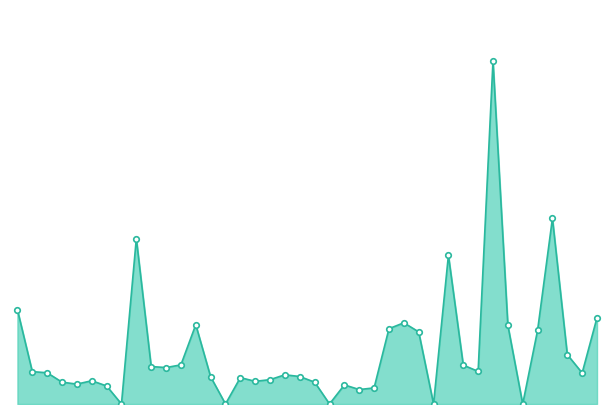

What is the value of the 39th point from the left?

19344